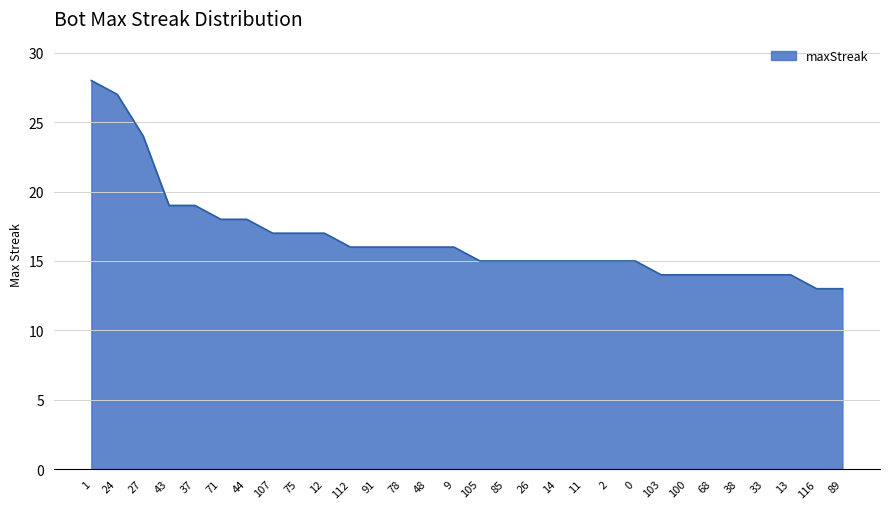

Does the chart have visible grid lines?

Yes